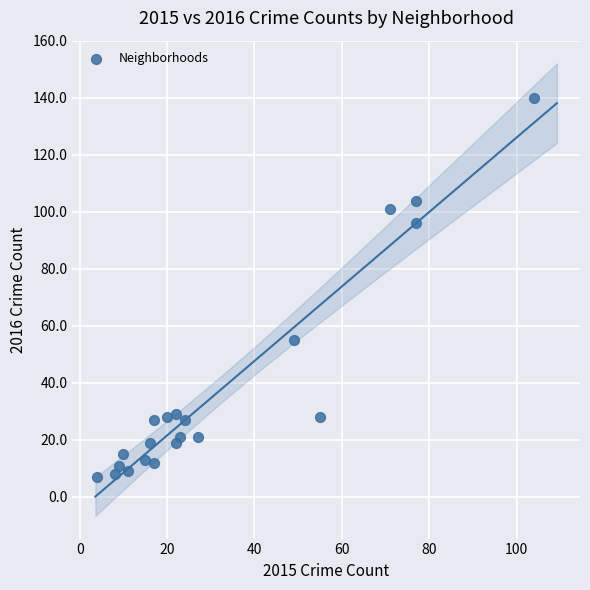

What is the range of Y values (max minus min)?

133